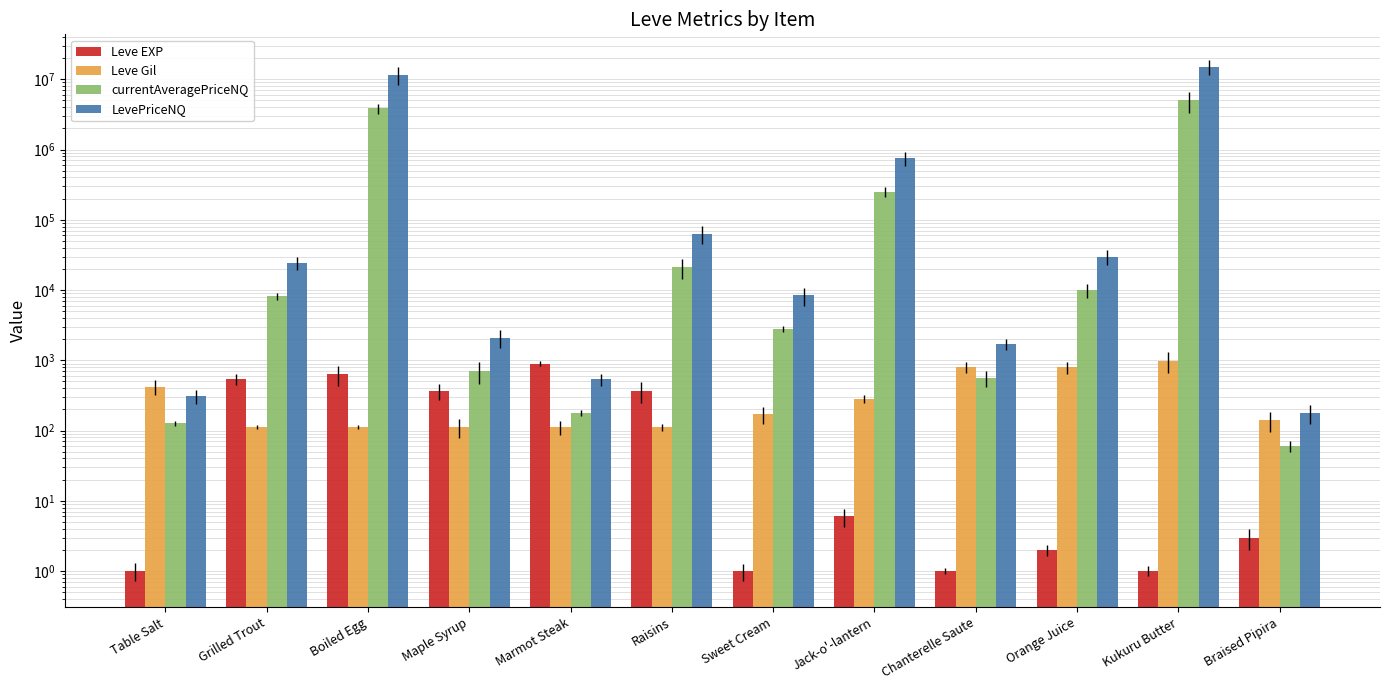

What are all the series names shown in the legend?

Leve EXP, Leve Gil, currentAveragePriceNQ, LevePriceNQ